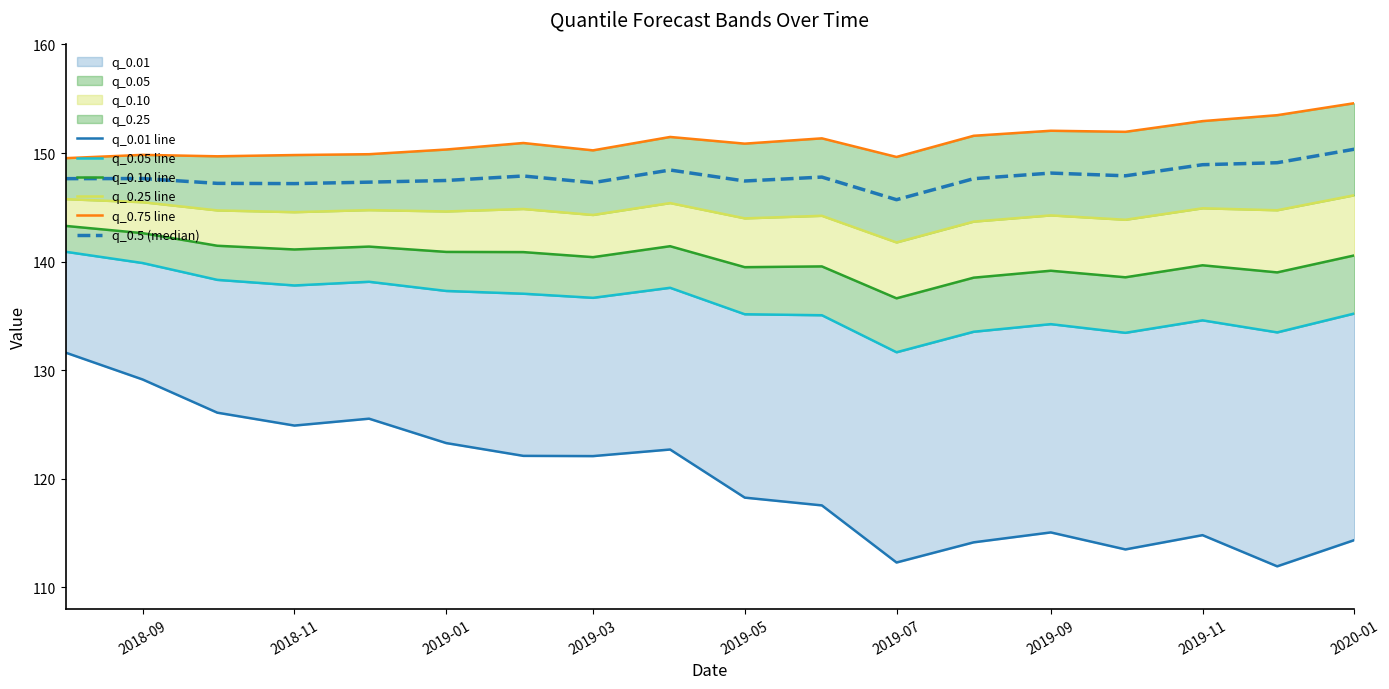

How many interior local valleys does the q_0.05 line series have?

5